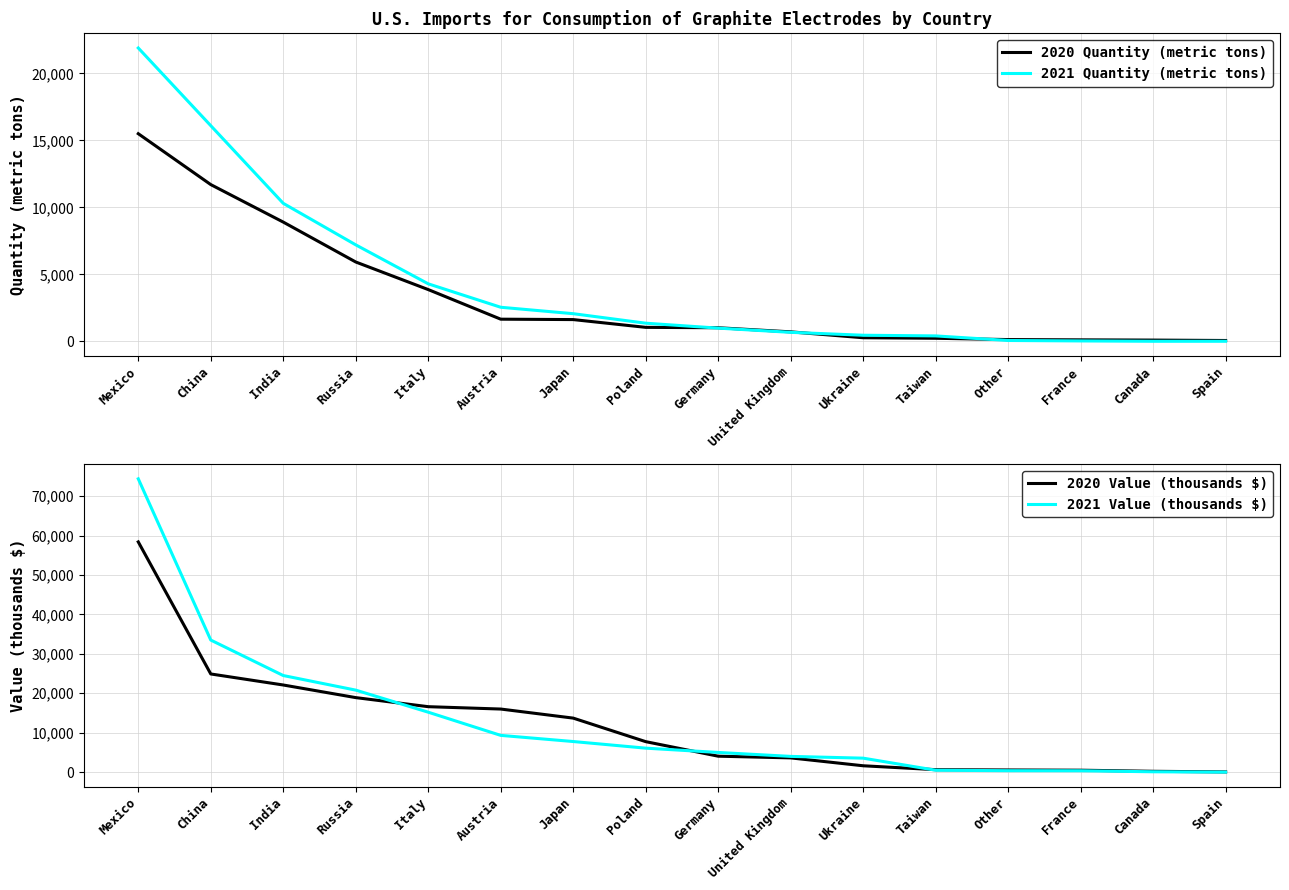

The 2020 Quantity (metric tons) series shows 5920 at Russia. True or false?

True